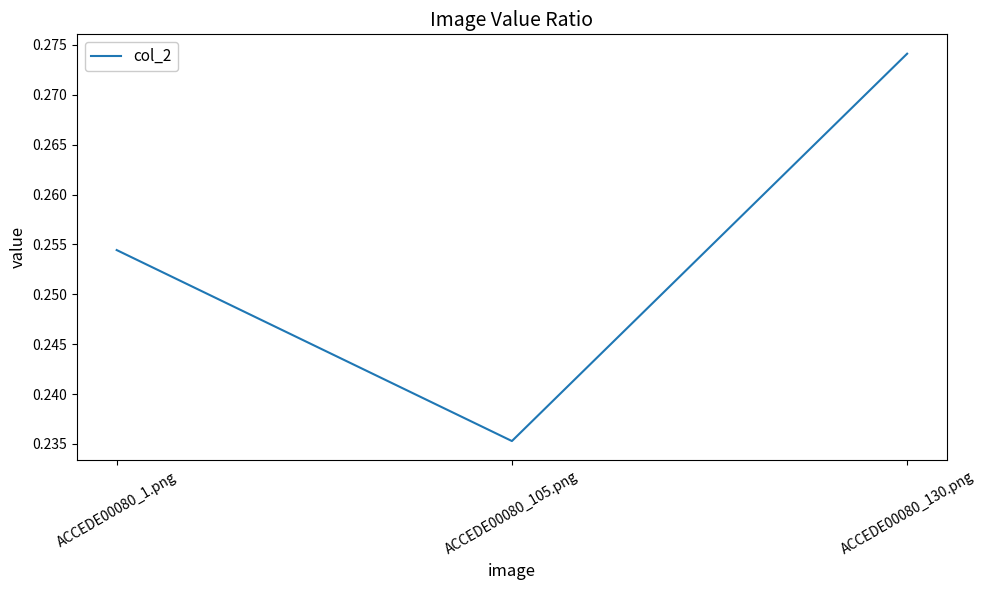

The chart shows a value of 0.4 at ACCEDE00080_130.png. True or false?

False